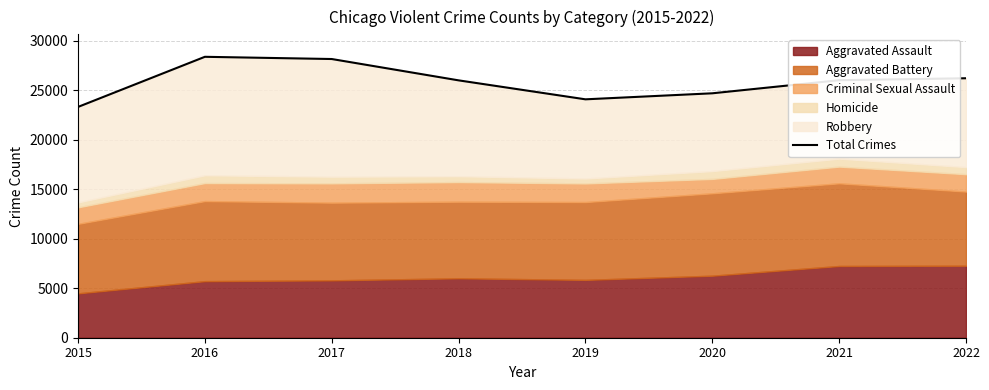

What is the change in value from 2017 to 2019?

-4069